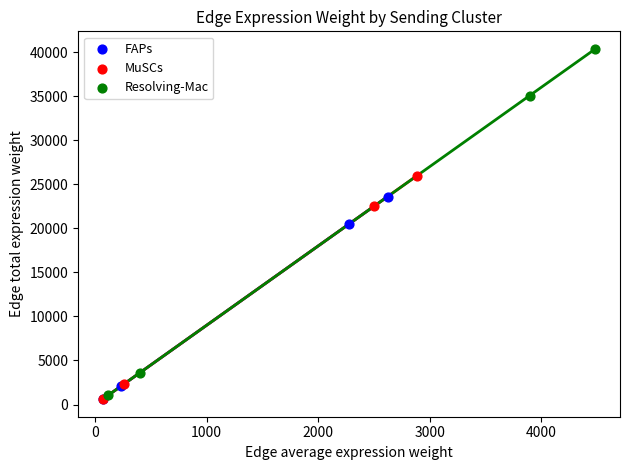

Which series has the largest Y range (max minus min)?

Resolving-Mac